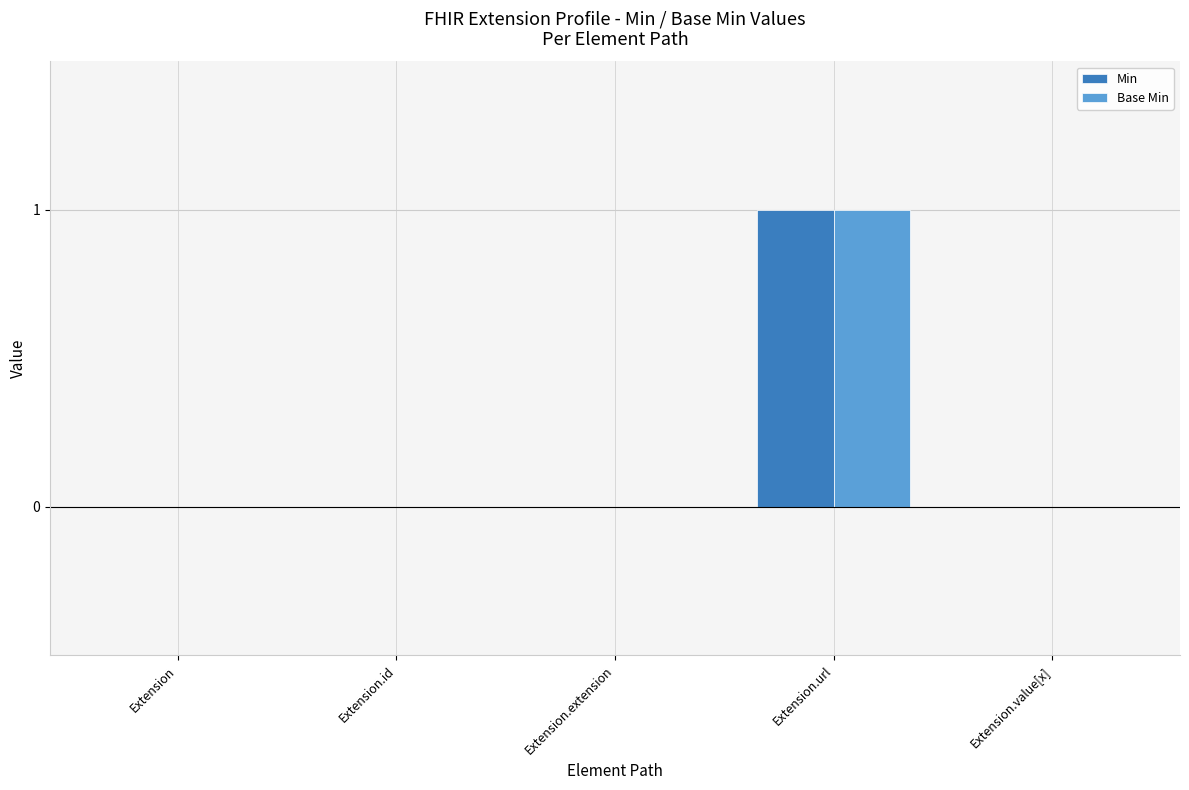

Which category has the highest value in the Min series?

Extension.url